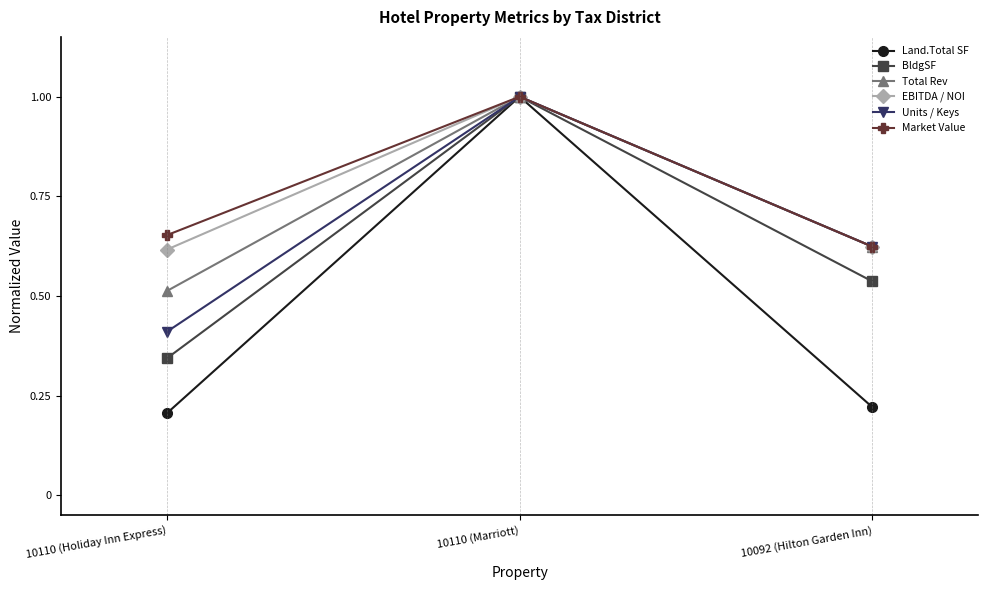

What are all the series names shown in the legend?

Land.Total SF, BldgSF, Total Rev, EBITDA / NOI, Units / Keys, Market Value